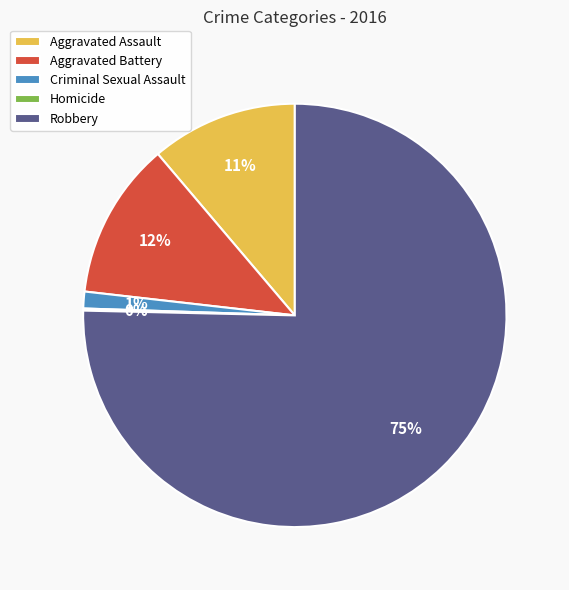

To the nearest percent, what is the average slice percentage?

20%